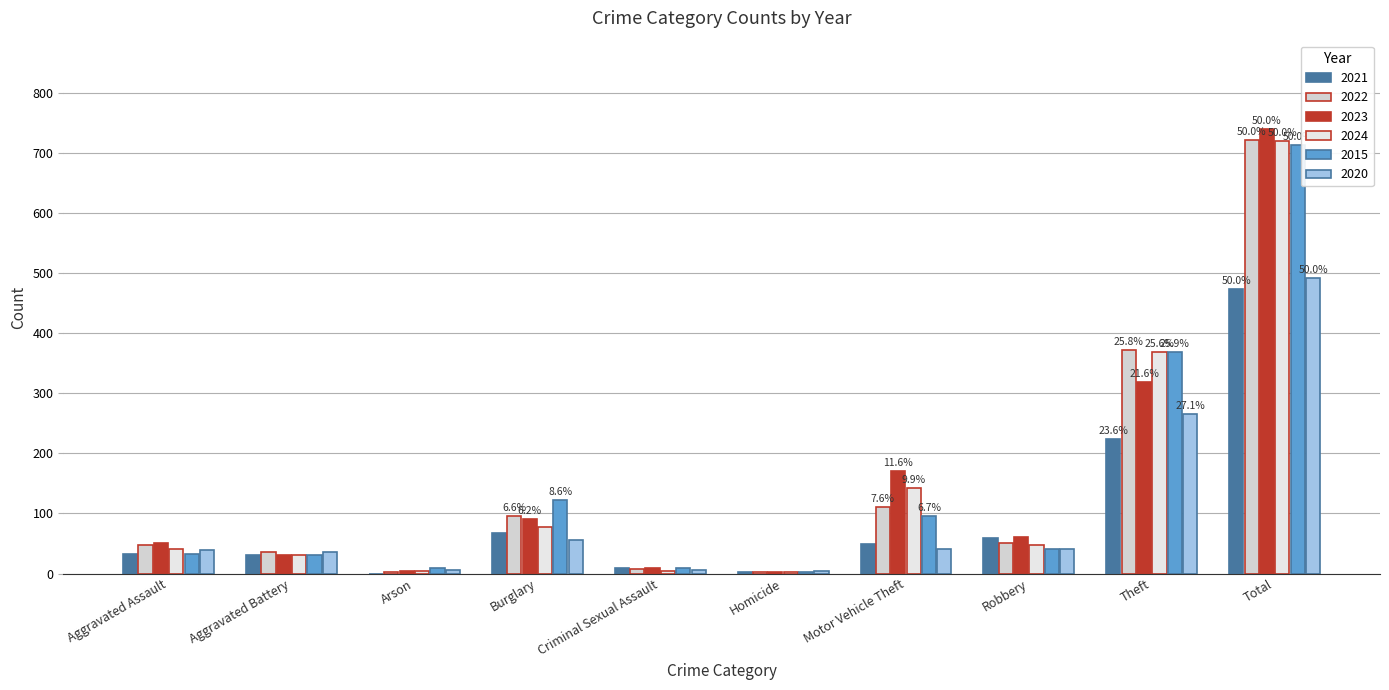

Is it true that 2023 equals 171 at Motor Vehicle Theft?

True